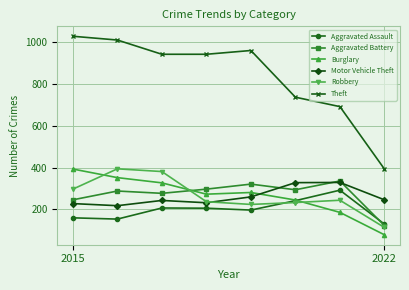

What is the maximum value shown in the chart?

1027